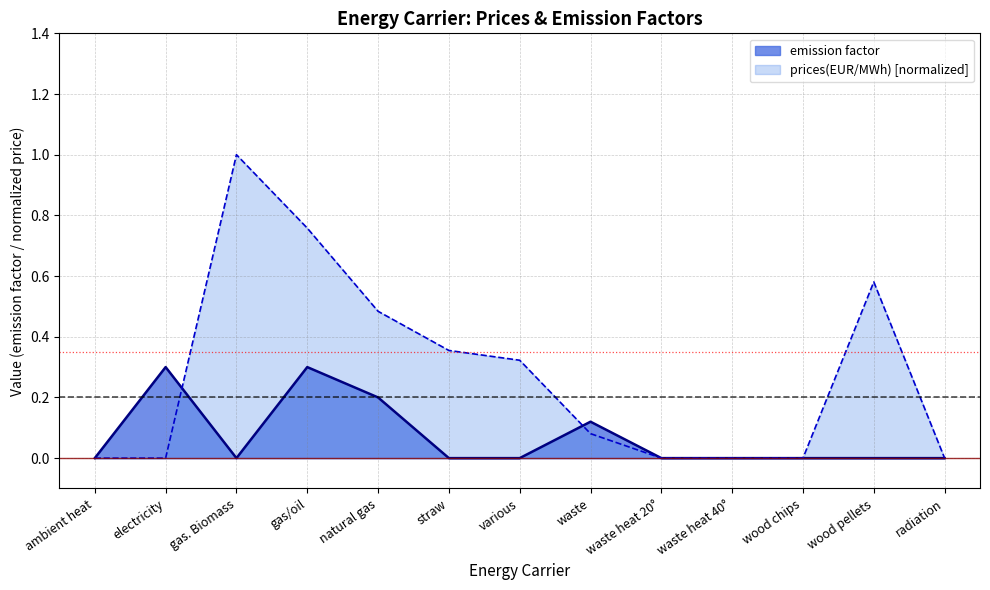

Reading left to right, transcribe all the data shown in this chart.

emission factor: ambient heat=0.0	electricity=0.3	gas. Biomass=0.0	gas/oil=0.3	natural gas=0.2	straw=0.0	various=0.0	waste=0.1	waste heat 20°=0.0	waste heat 40°=0.0	wood chips=0.0	wood pellets=0.0	radiation=0.0
prices(EUR/MWh): ambient heat=0.0	electricity=0.0	gas. Biomass=1.0	gas/oil=0.8	natural gas=0.5	straw=0.4	various=0.3	waste=0.1	waste heat 20°=0.0	waste heat 40°=0.0	wood chips=0.0	wood pellets=0.6	radiation=0.0